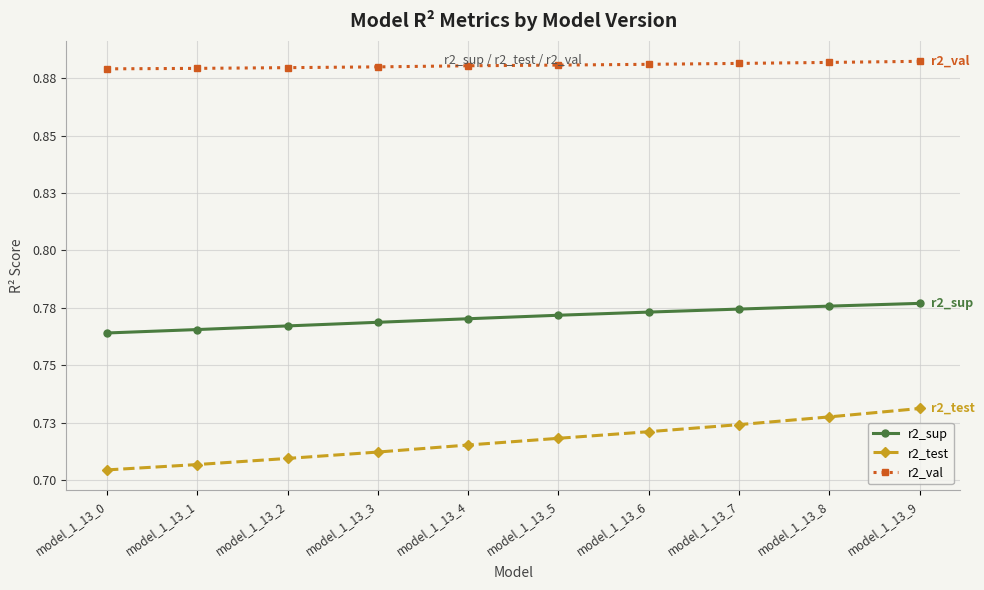

What is the value of the r2_val point at the 5th from the left?

0.9